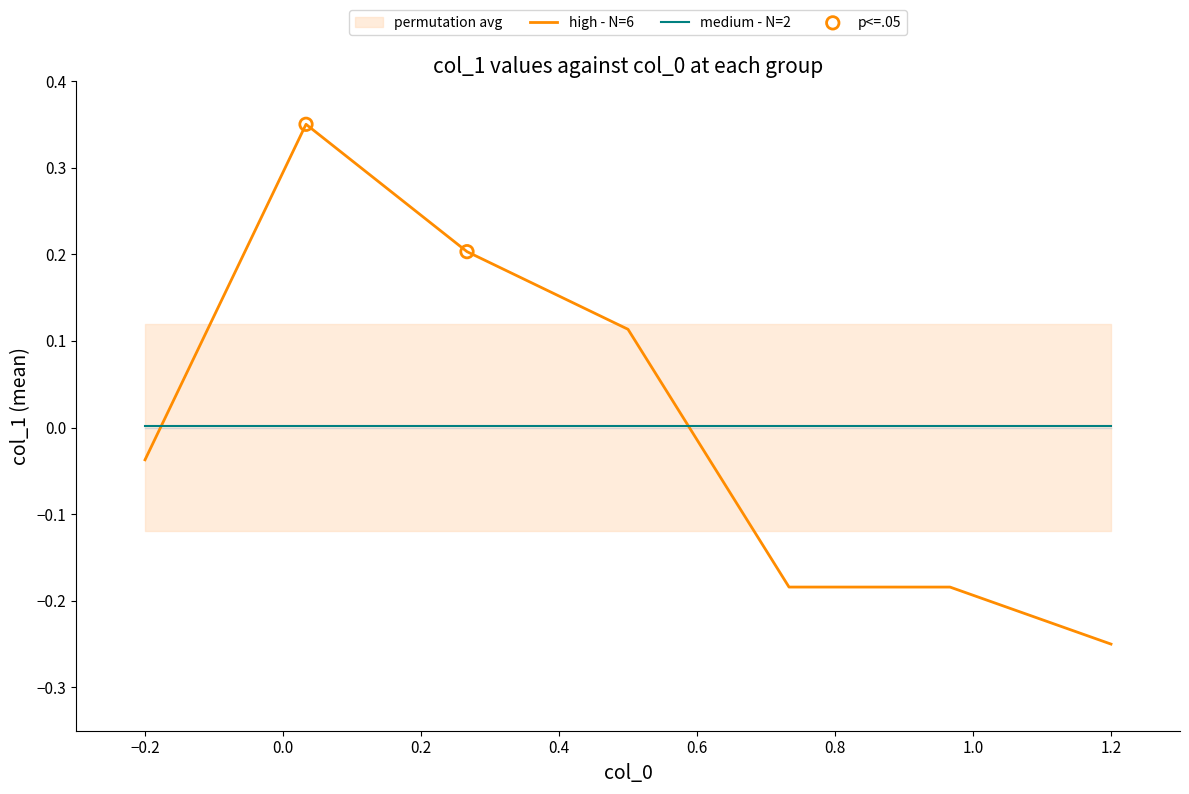

What are all the series names shown in the legend?

permutation avg, high - N=6, medium - N=2